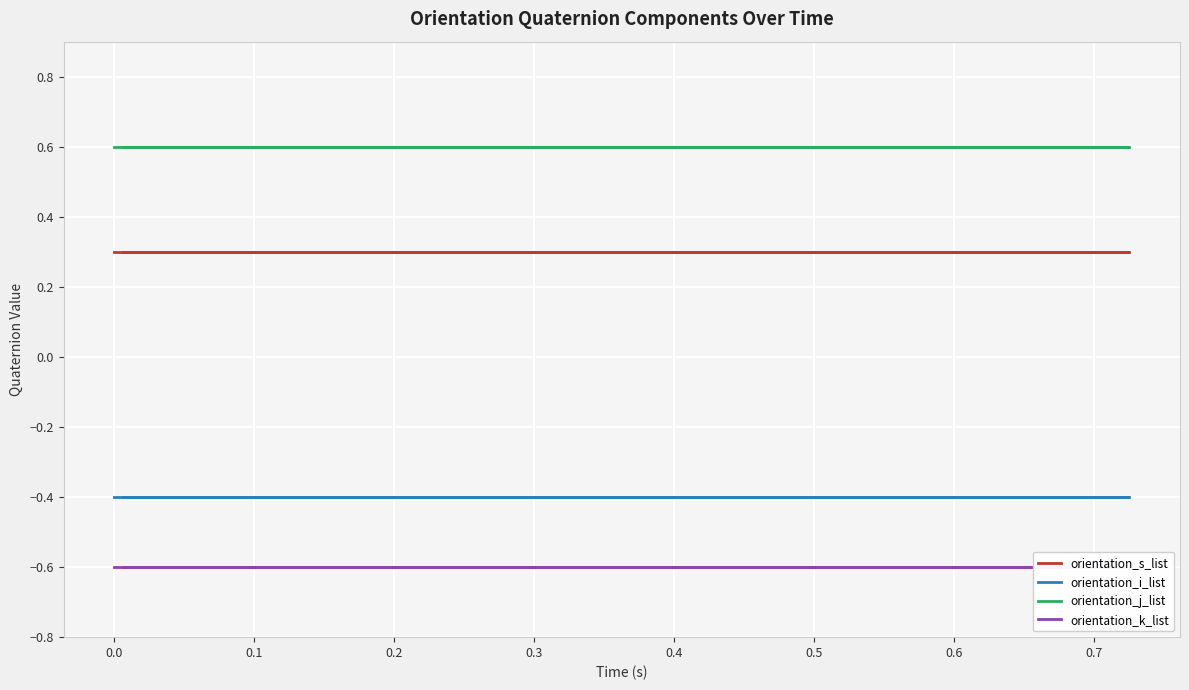

How many series are shown in this chart?

4